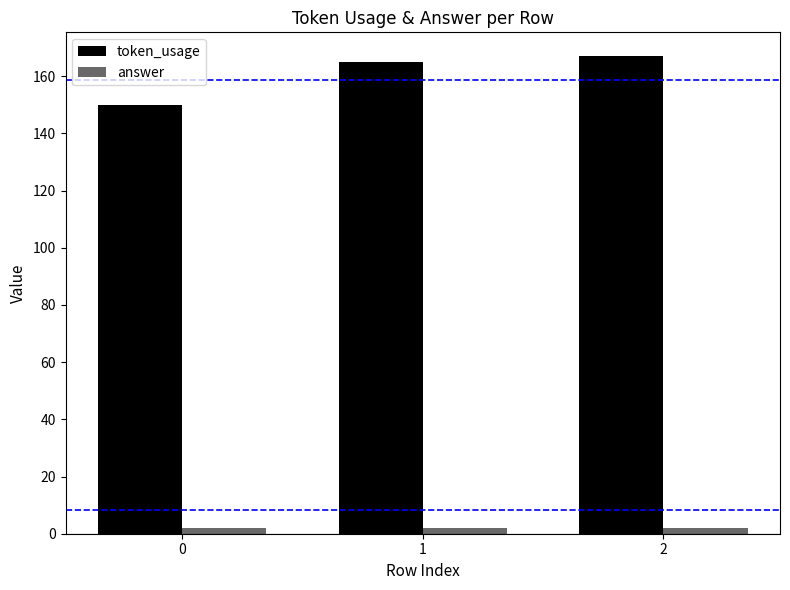

At how many categories does at least one series exceed 87?

3